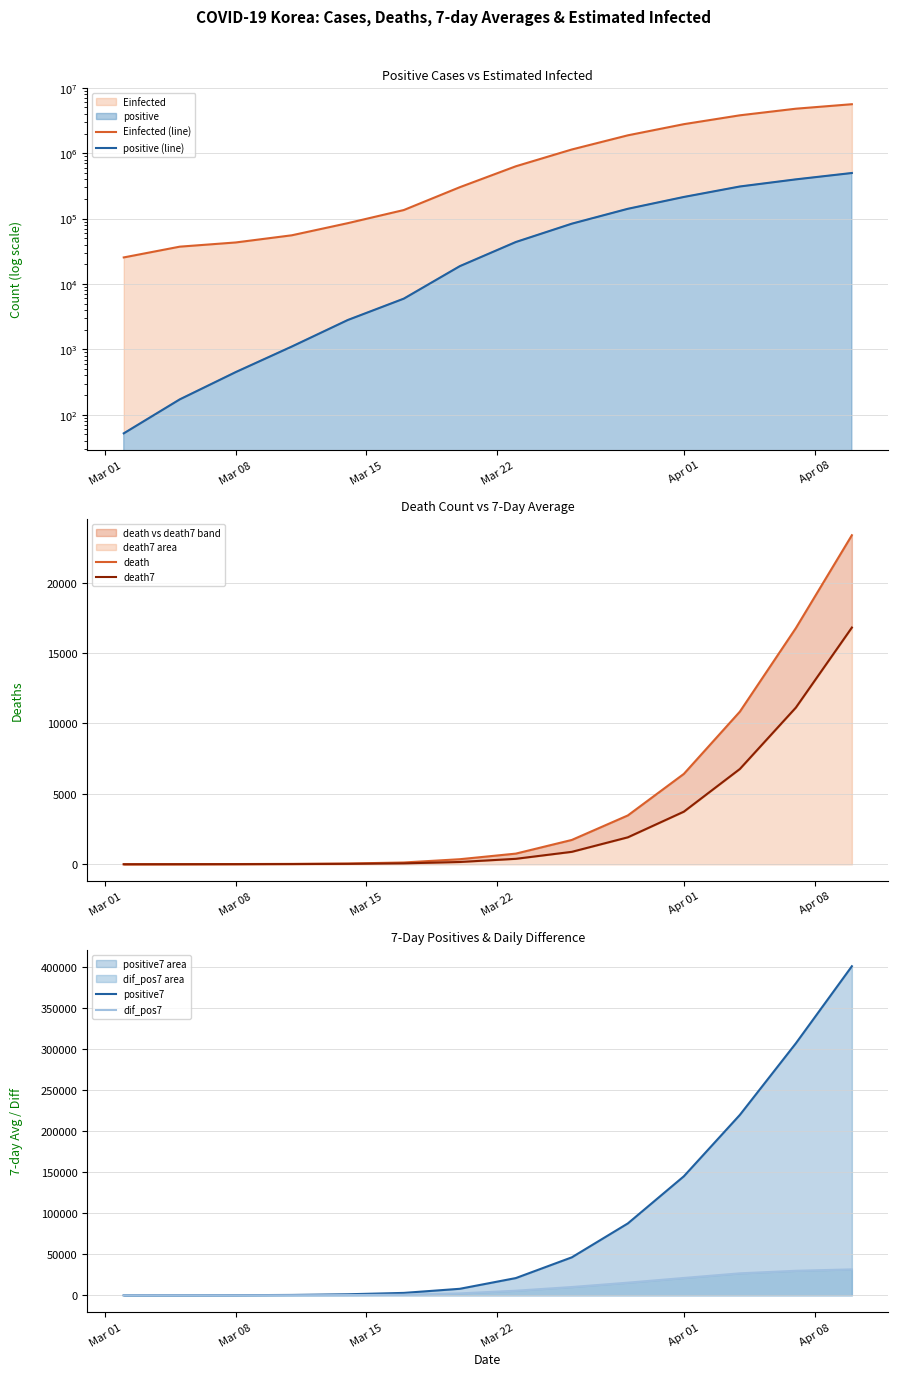

What is the highest value of the positive7 series?

400650.0